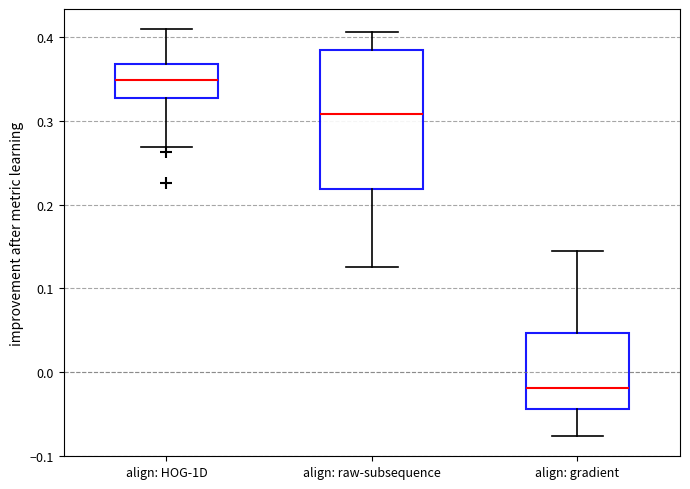

Which box is the tallest, from its lower edge to its upper edge?

align: raw-subsequence